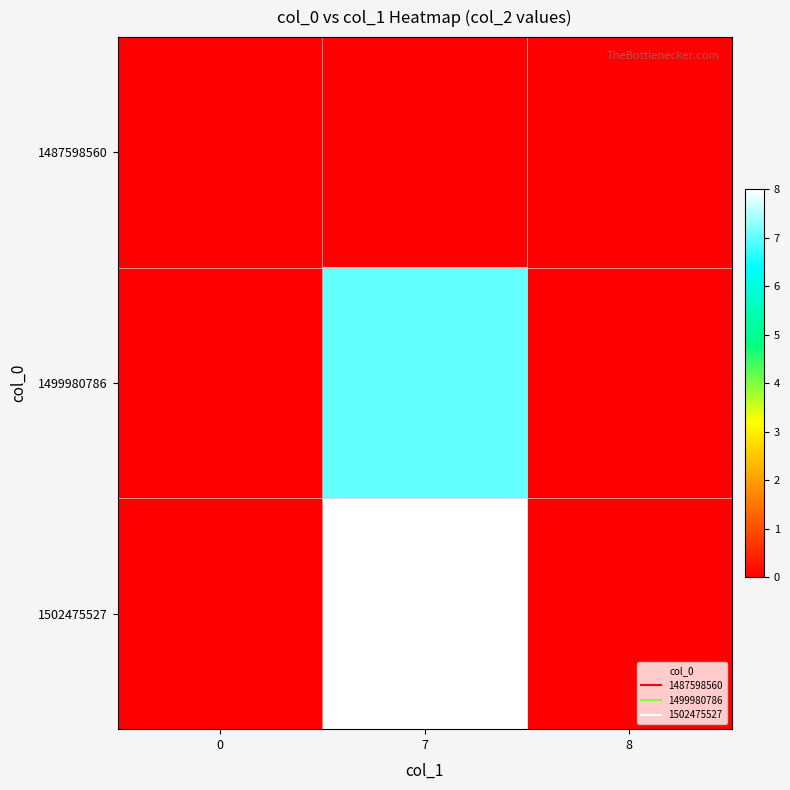

At which category does the chart reach its peak across all series?

7